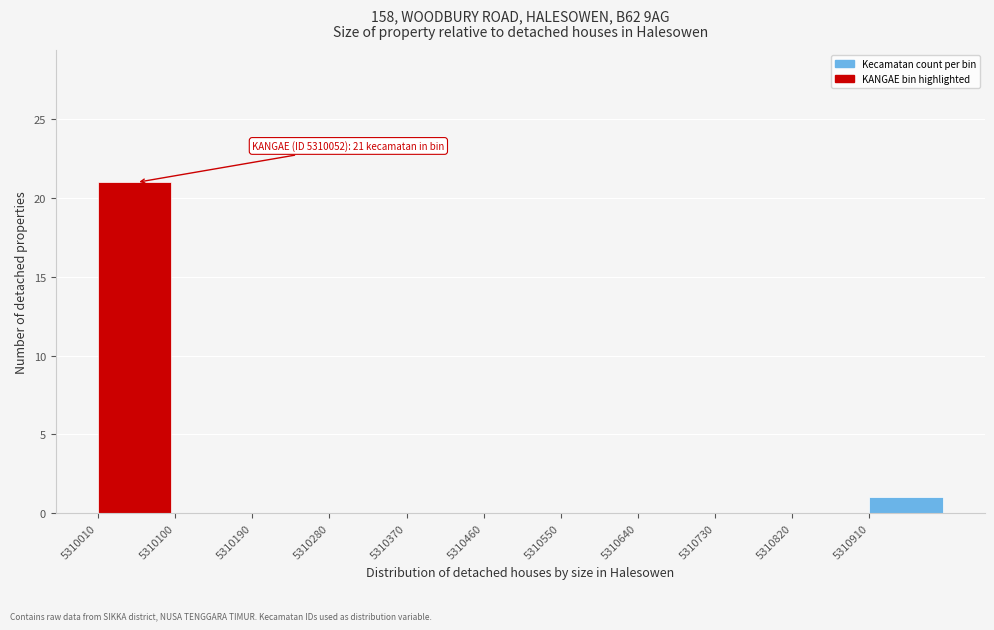

Which range on the x-axis has the tallest bar?

5310010 to 5310100